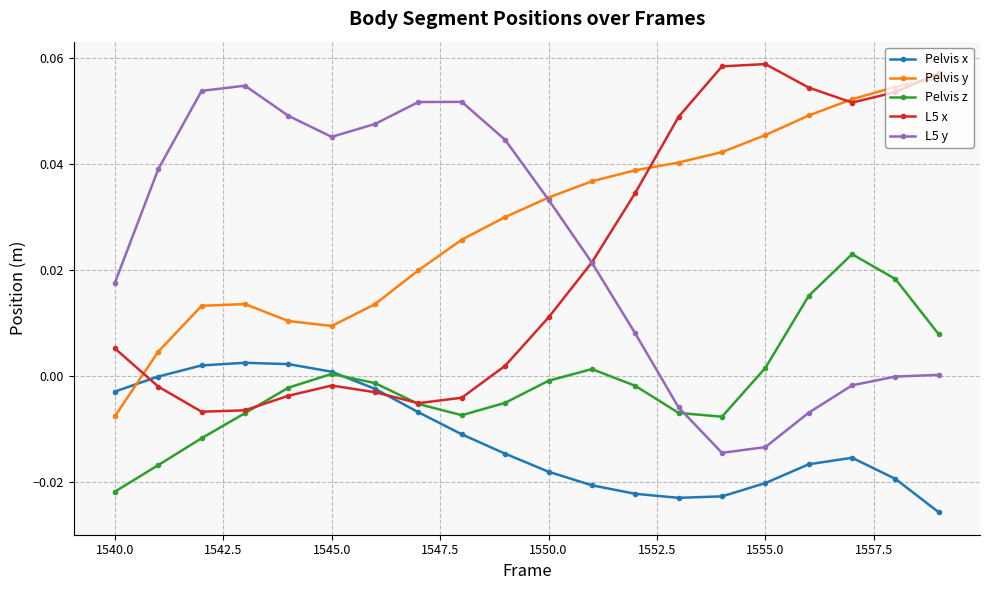

Which series has the largest total across all categories?

Pelvis y